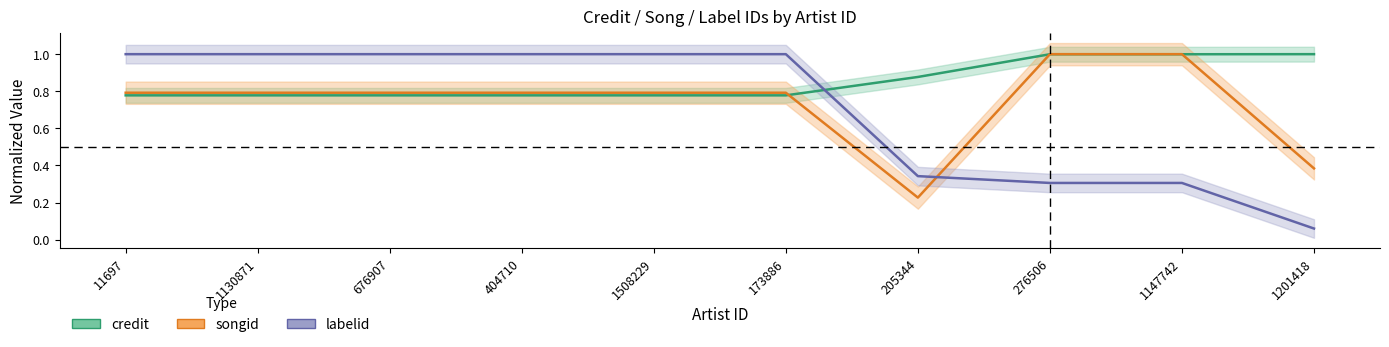

List the series in order of their overall mean, highest first.

credit, songid, labelid